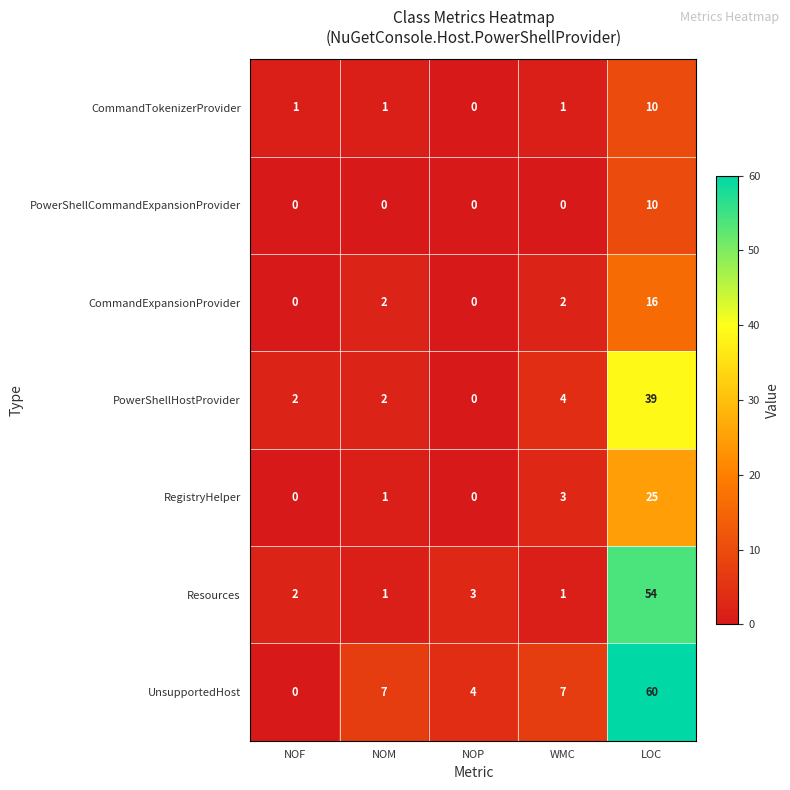

True or false: CommandExpansionProvider has a value of 3 at NOM.

False